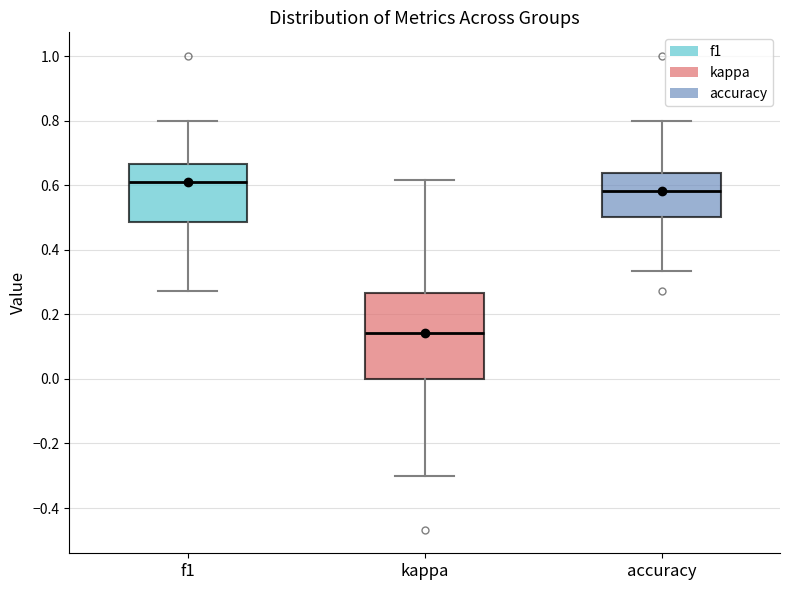

Where does the median line of the box for accuracy sit on the y-axis? The values are not printed on the chart, so give them approximately, as read against the axis.

0.58